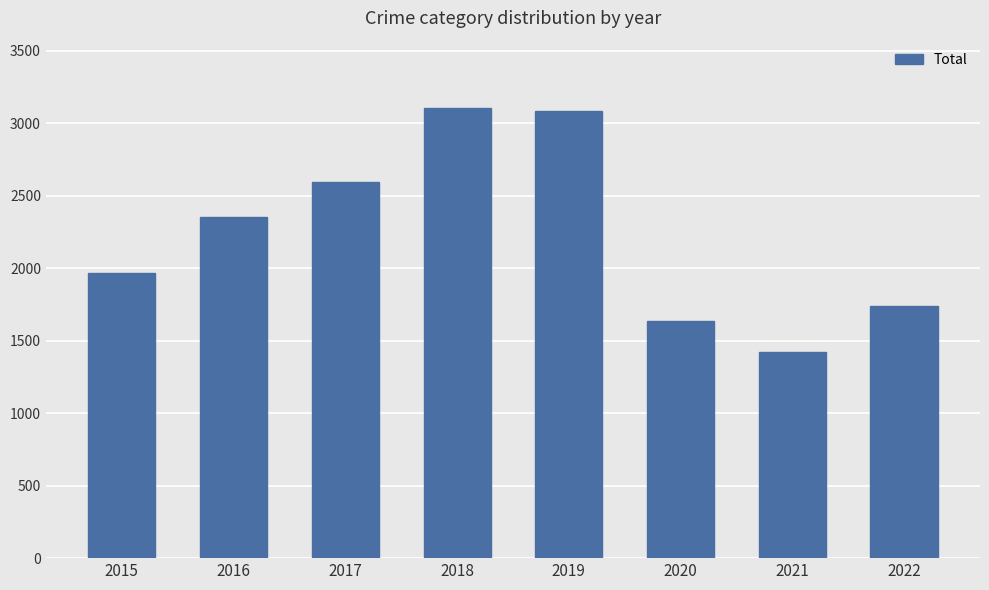

Which category has the lowest value across all series?

2021